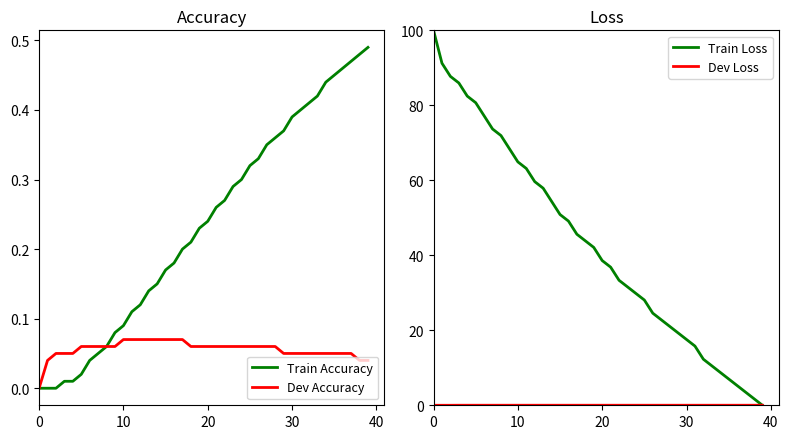

List the series in order of their peak value, lowest first.

Dev Loss, Dev Accuracy, Train Accuracy, Train Loss